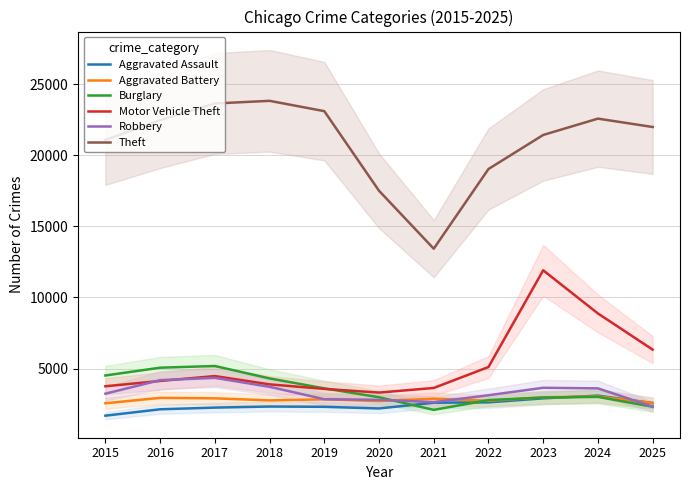

At how many categories does at least one series exceed 10825?

11